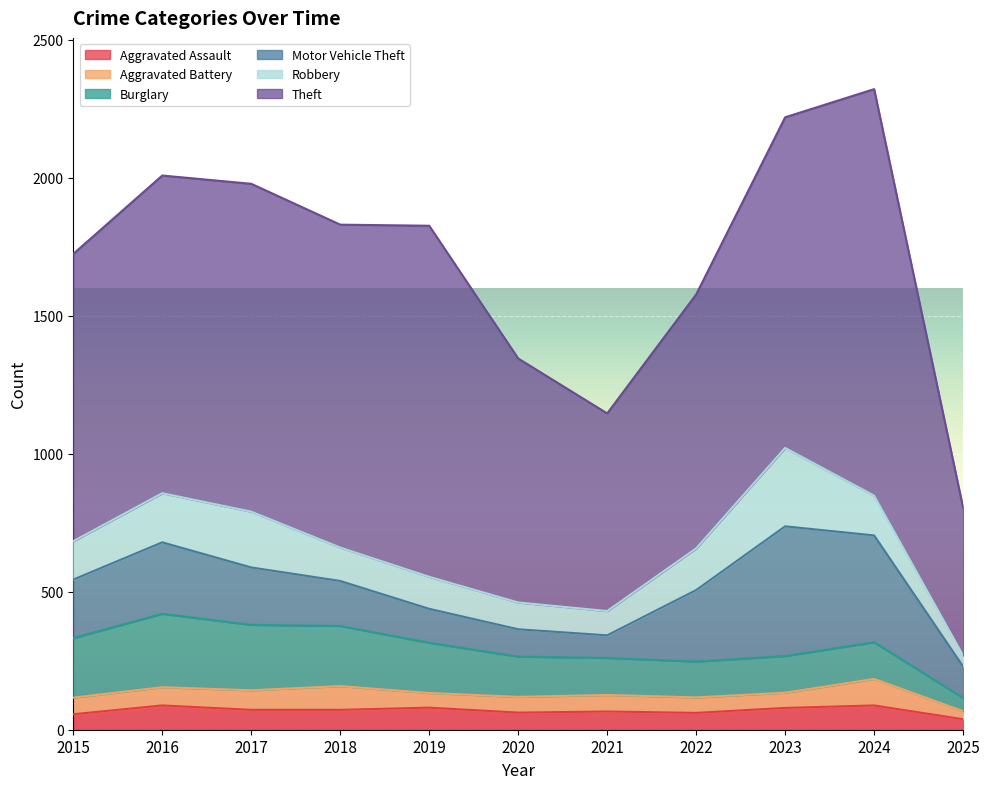

What is the sum of the Aggravated Battery values at 2022 and 2015?

116